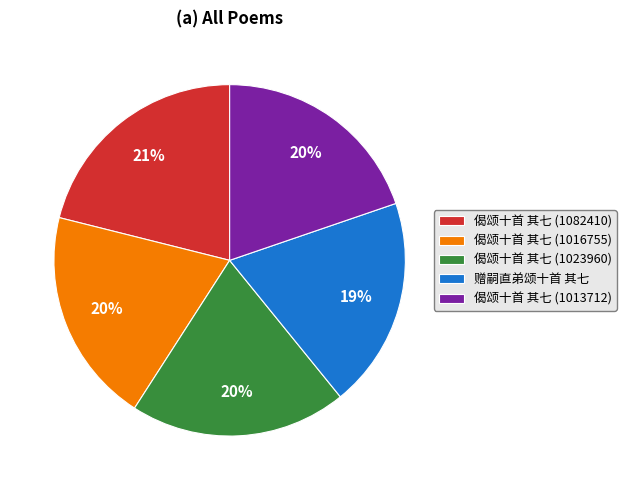

To the nearest percent, what is the difference between the largest and smallest slice percentages?

2%